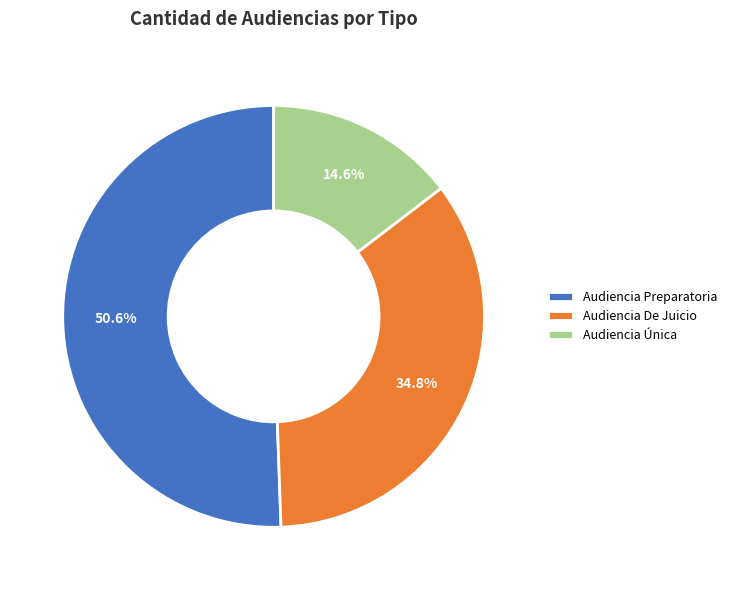

Which category has the smallest portion of the pie?

Audiencia Única